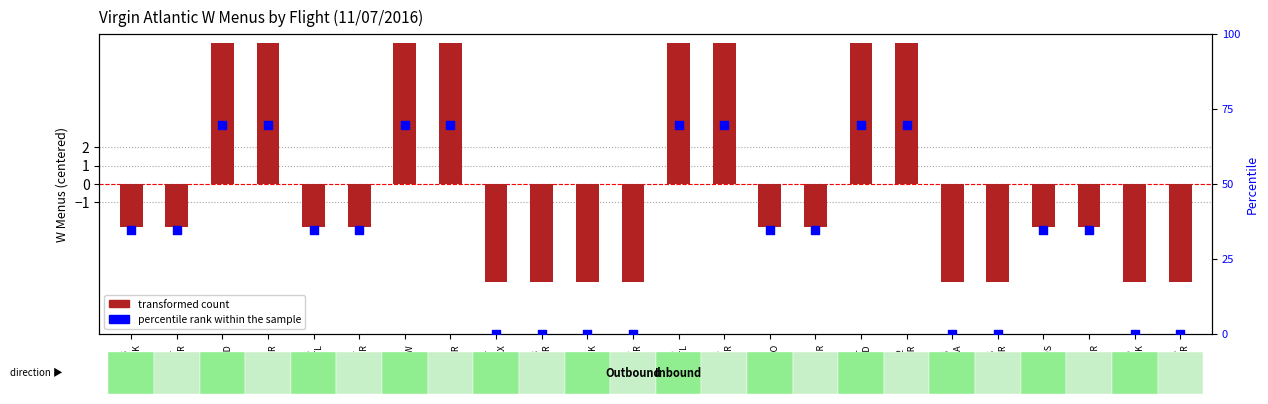

Is the value of percentile rank within the sample at VS003
LHR-JFK greater than the value of transformed count at VS005
LHR-MIA?

Yes